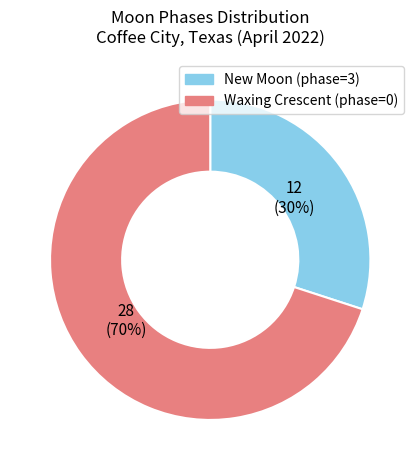

To the nearest percent, what is the difference between the largest and smallest slice percentages?

40%